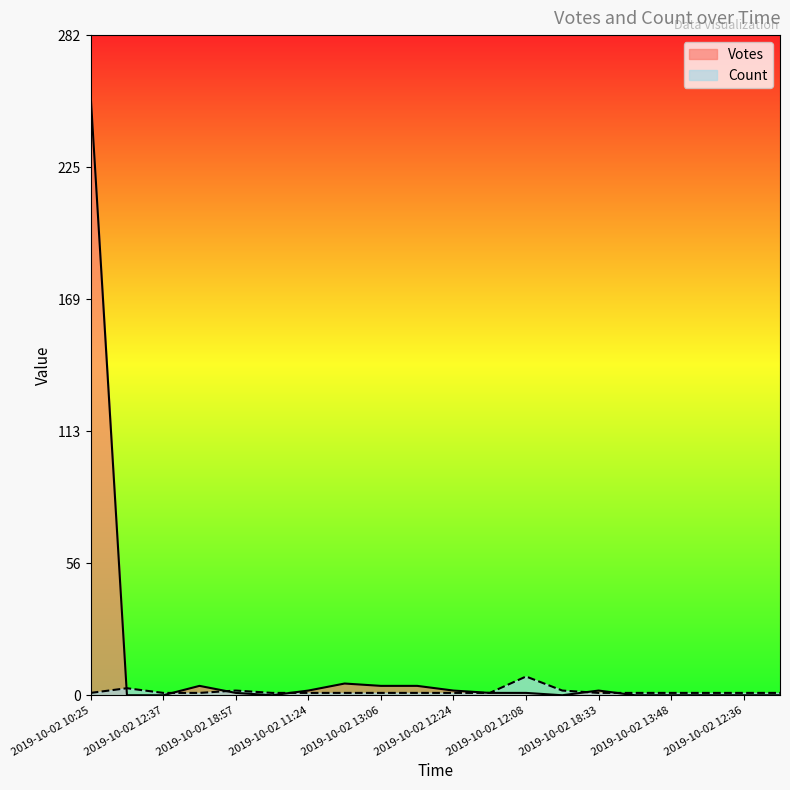

How many interior local peaks does the Count series have?

3